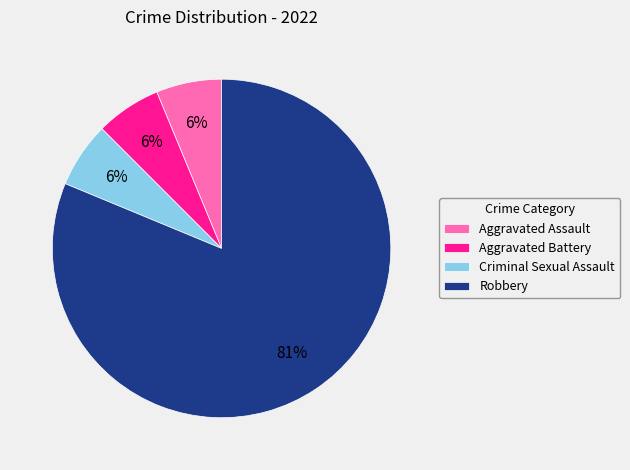

How many segments does this pie chart have?

4